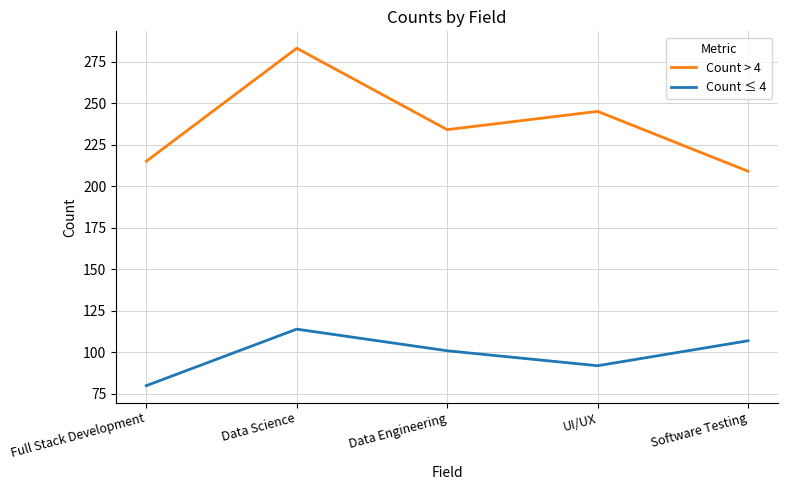

Rank the series by their average value, from highest to lowest.

Count > 4, Count ≤ 4